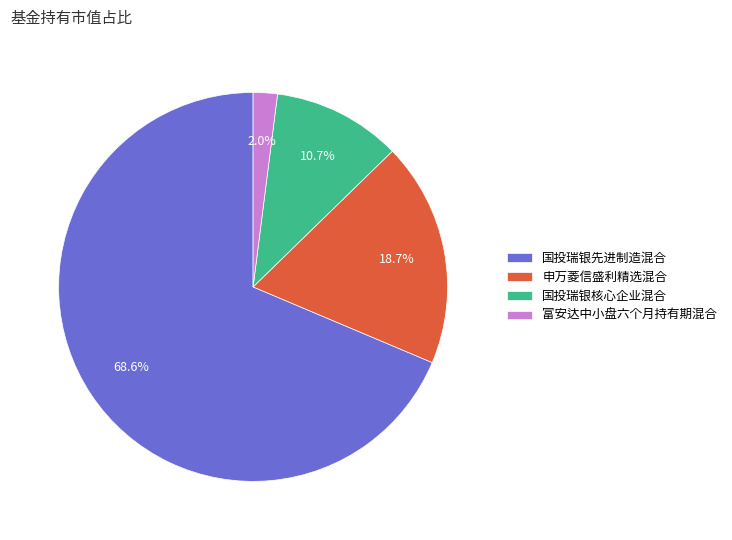

Is 国投瑞银先进制造混合 the majority of the pie?

Yes